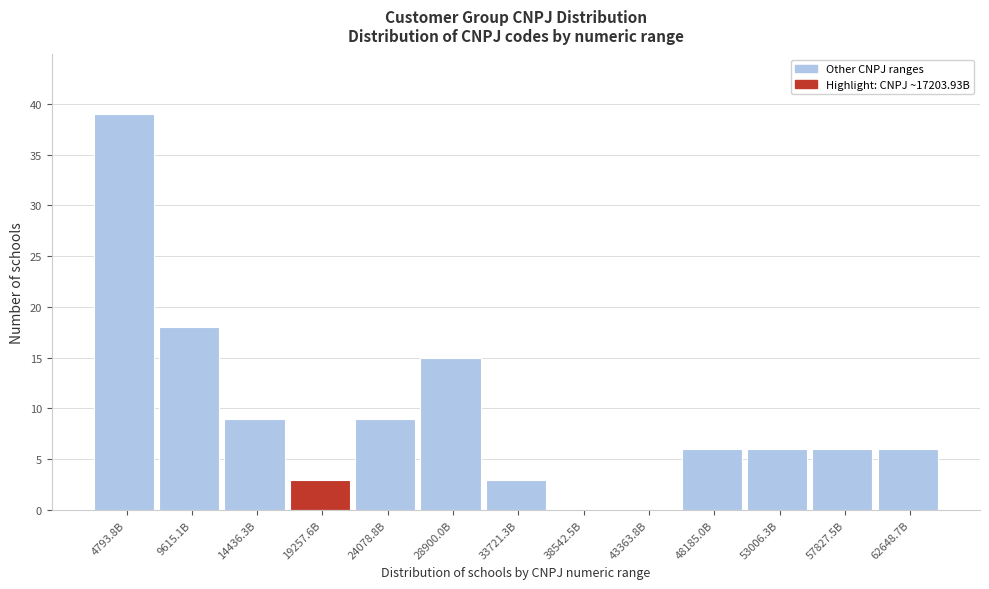

Reading right to left, extract all data points from this chart.

62648.7B=6	57827.5B=6	53006.3B=6	48185.0B=6	43363.8B=0	38542.5B=0	33721.3B=3	28900.0B=15	24078.8B=9	19257.6B=3	14436.3B=9	9615.1B=18	4793.8B=39